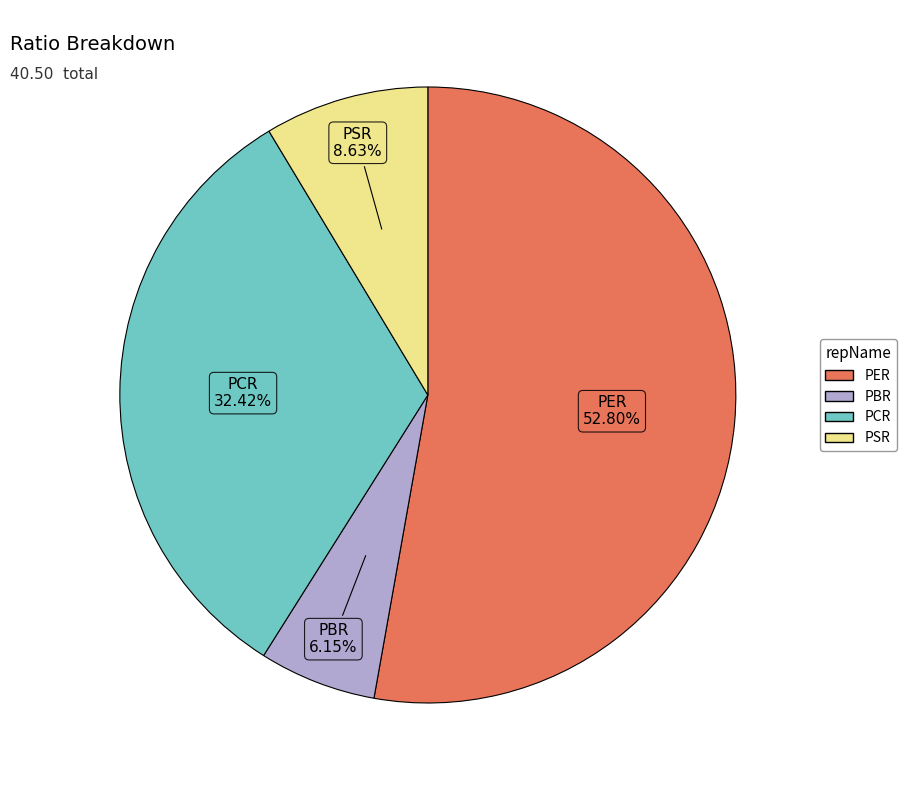

What is the majority slice?

PER